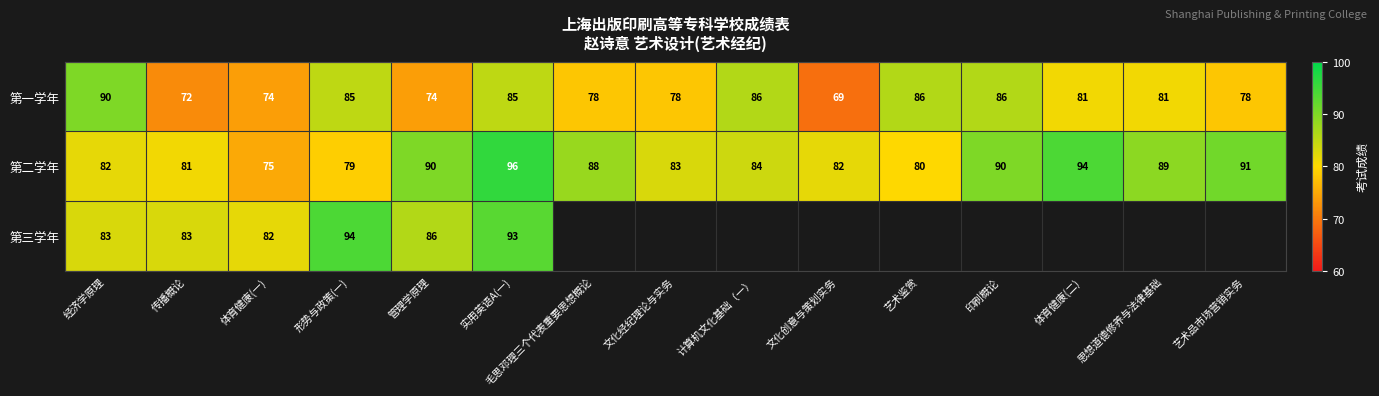

At which label does 第一学年 first exceed 81?

经济学原理